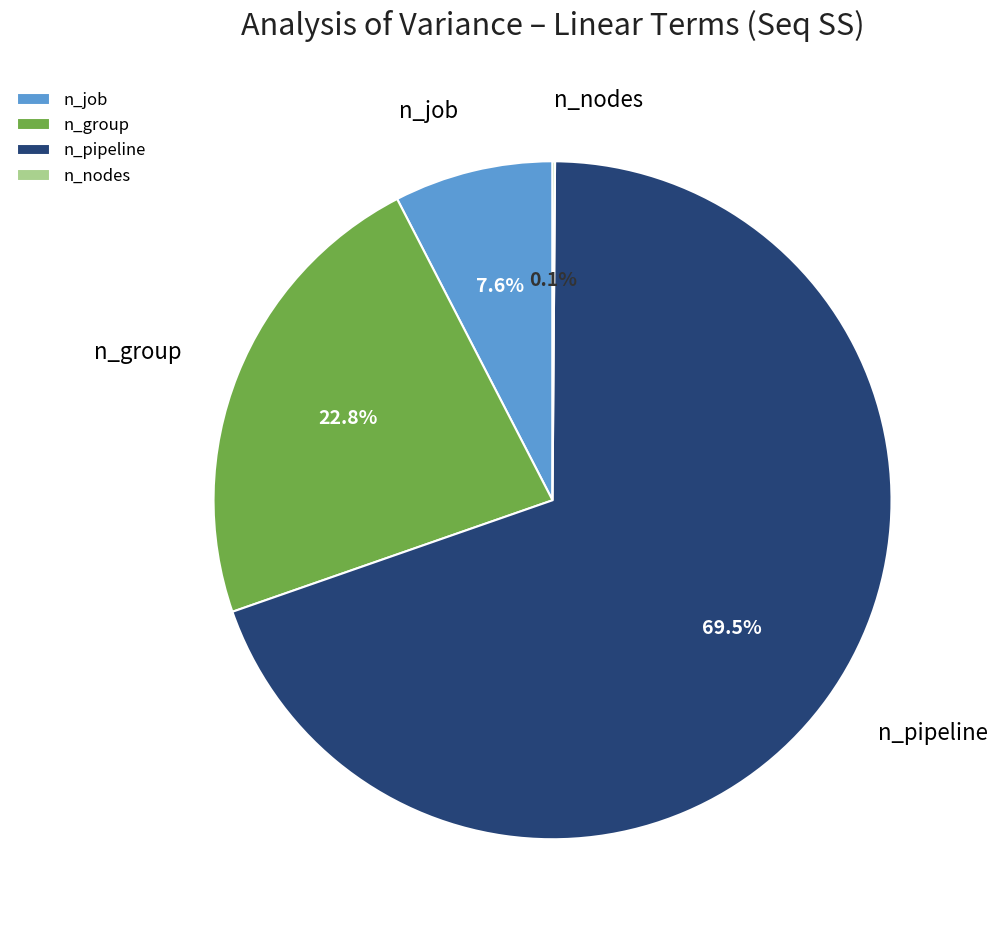

Which has a higher value, n_pipeline or n_job?

n_pipeline